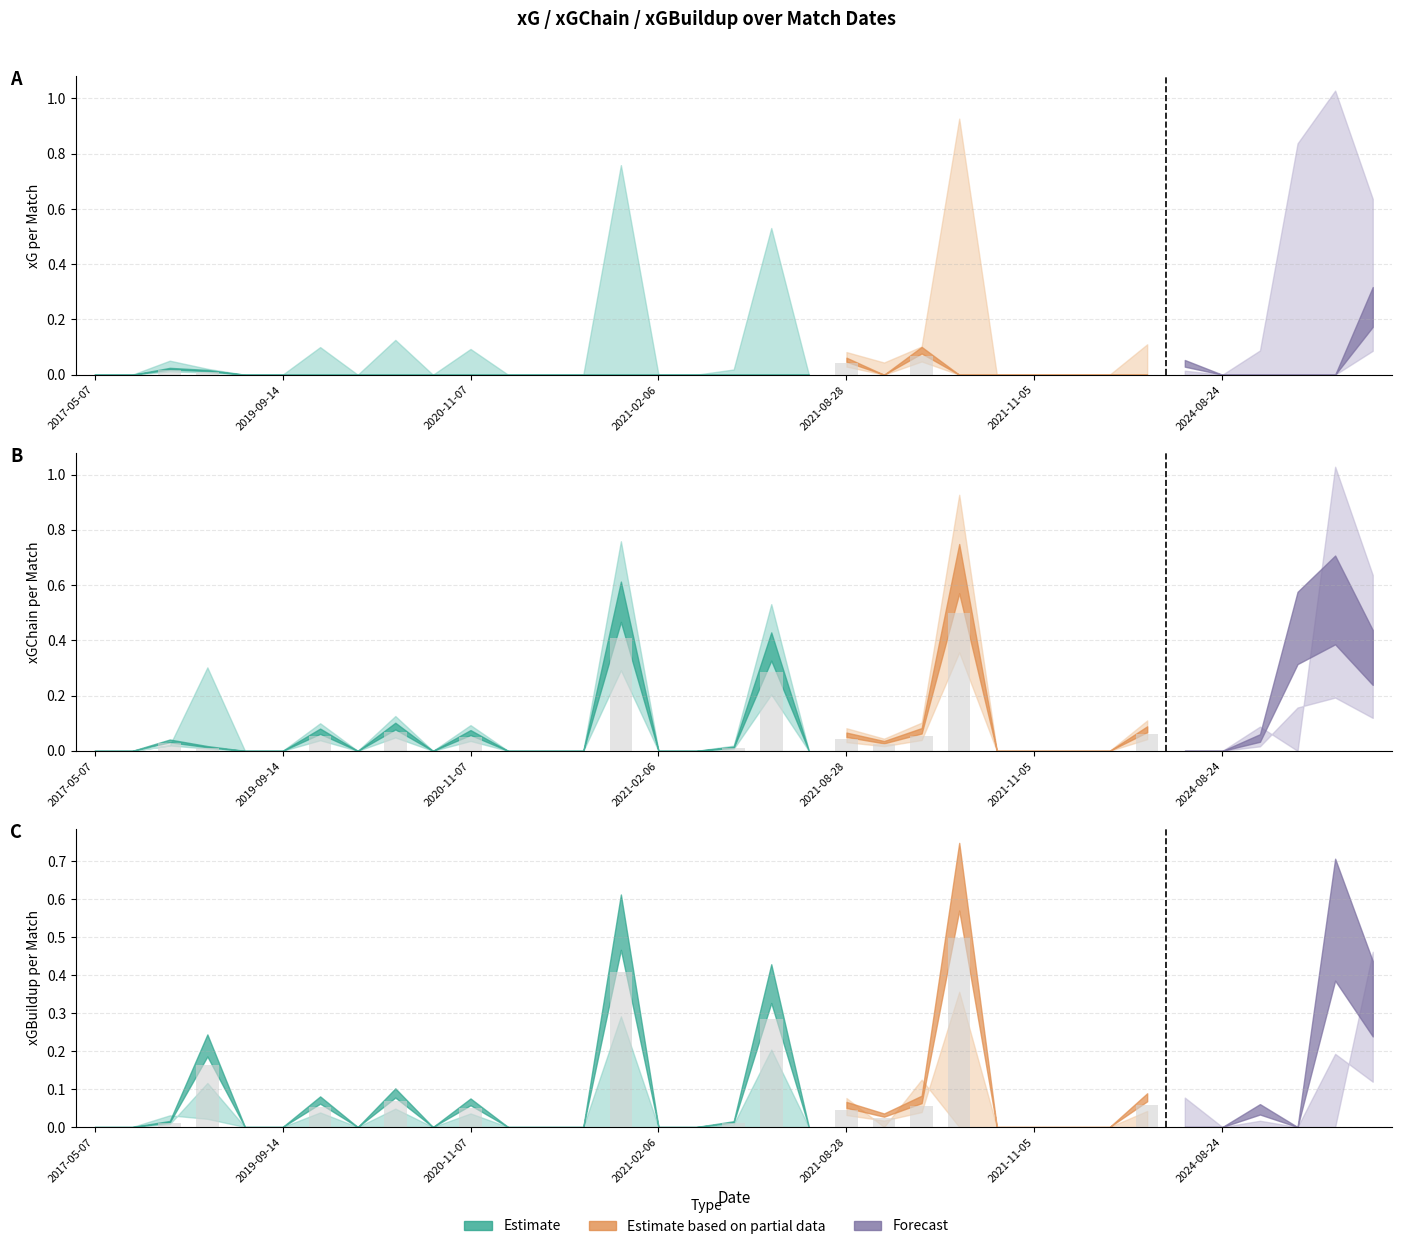

The xGBuildup series shows 0.0 at 2021-09-18. True or false?

False